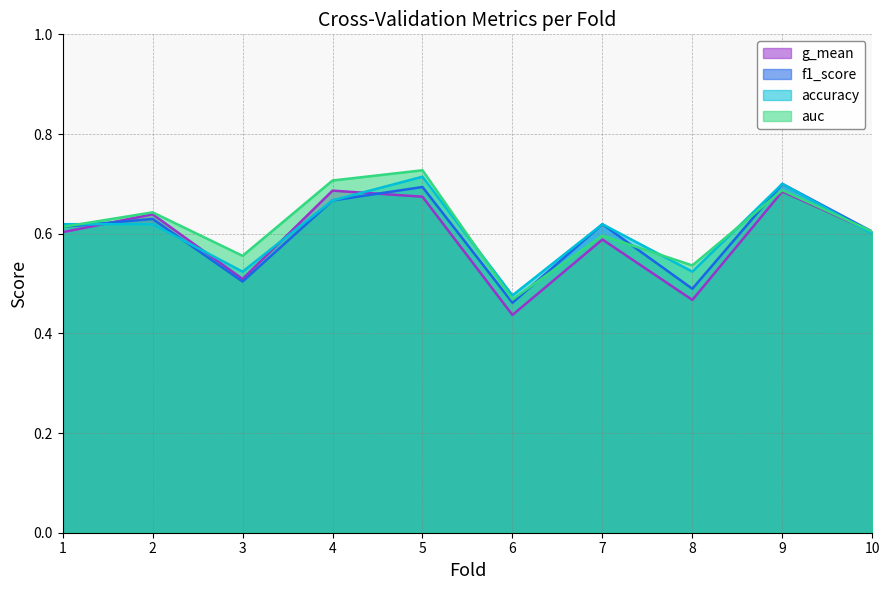

At which category is the sum across all series the highest?

5